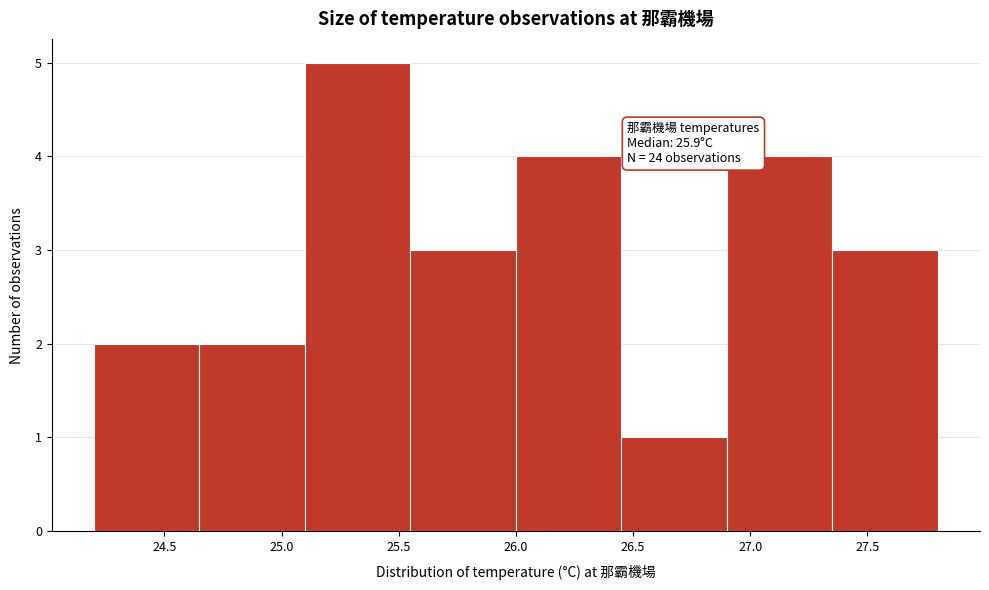

Over which range of the x-axis is the bar tallest?

25.10 to 25.55